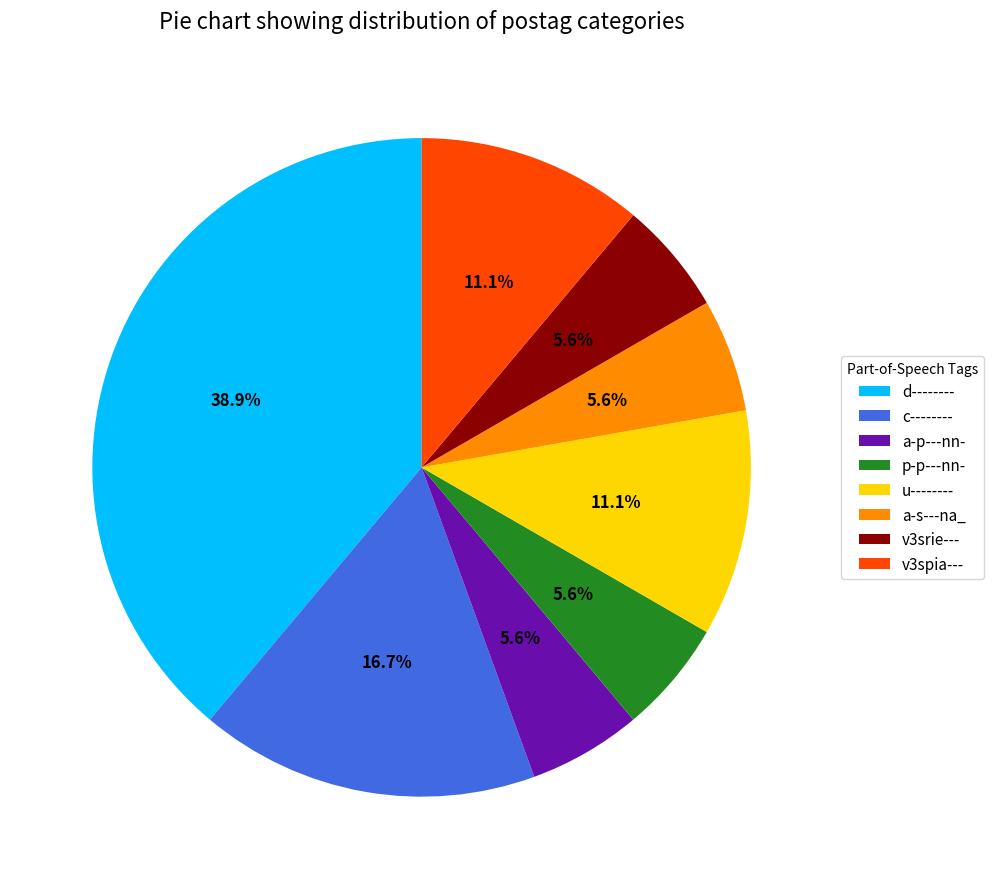

Does any single category account for the majority?

No